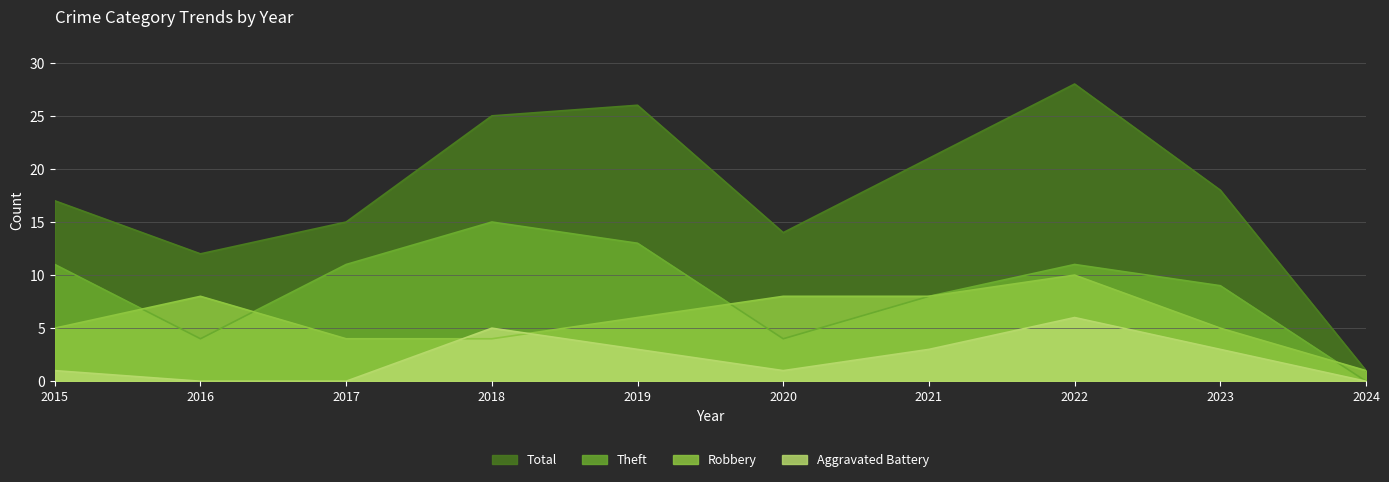

True or false: Robbery has more than 0 points higher than both neighbors.

True